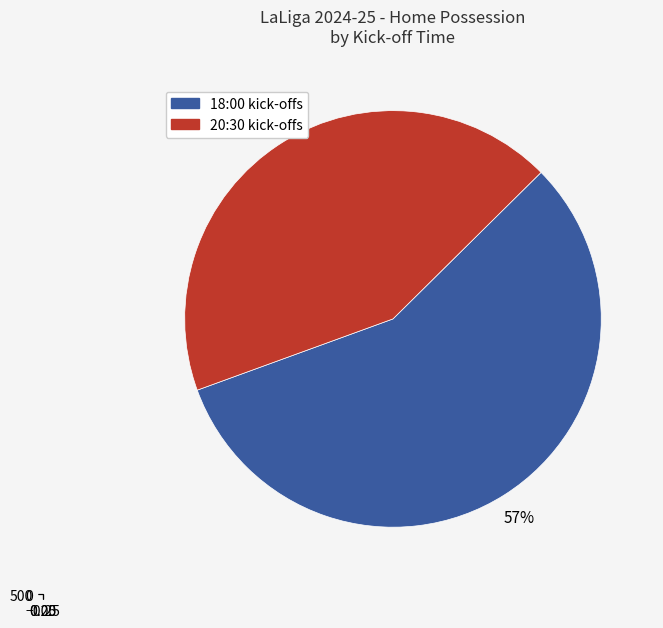

Does 16:00 account for over 50% of the chart?

No